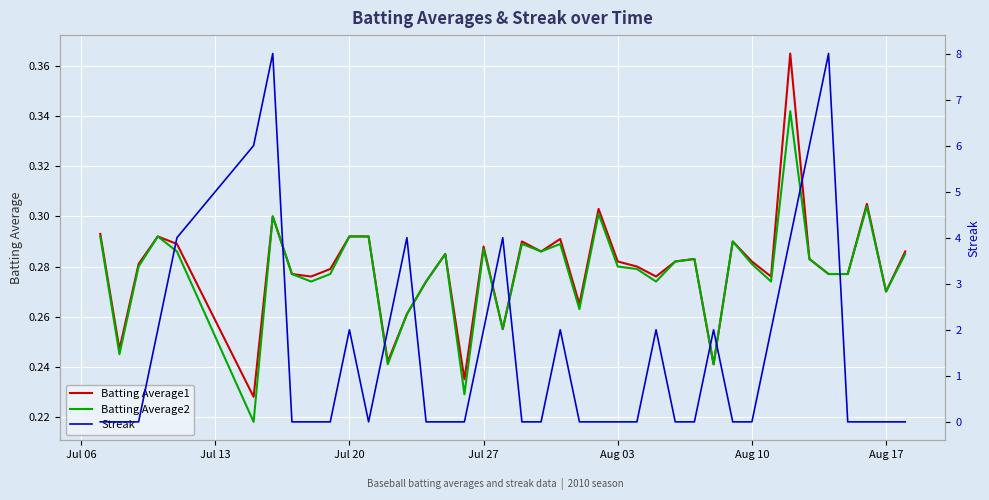

At how many categories does at least one series exceed 3?

8